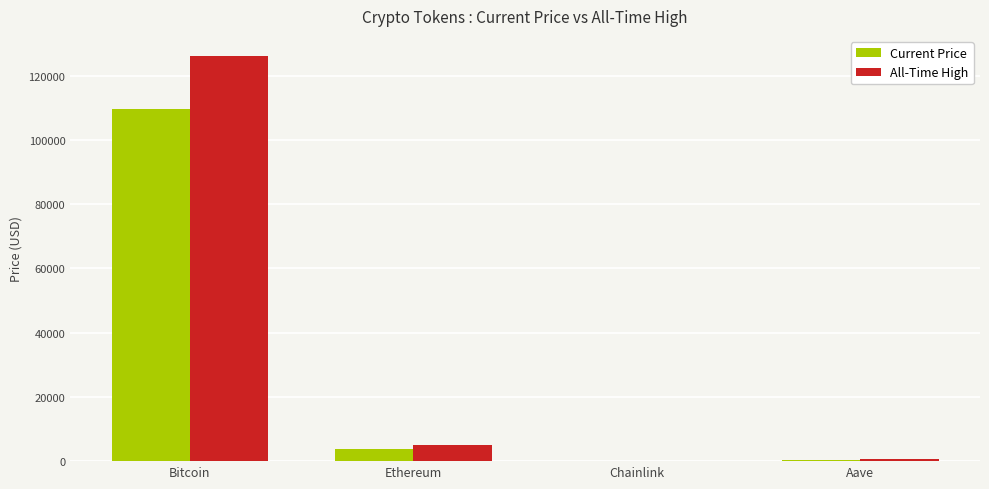

At which label does All-Time High first exceed 4946?

Bitcoin